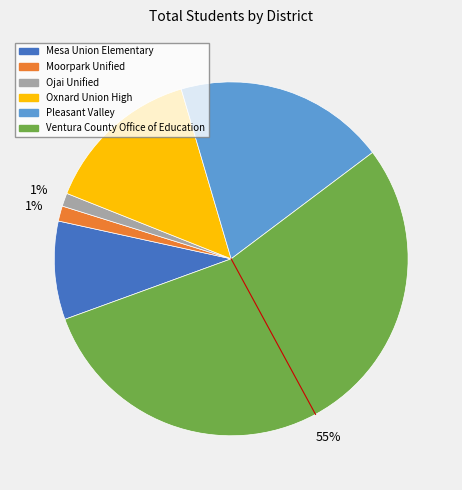

Count the number of slices in the pie.

6